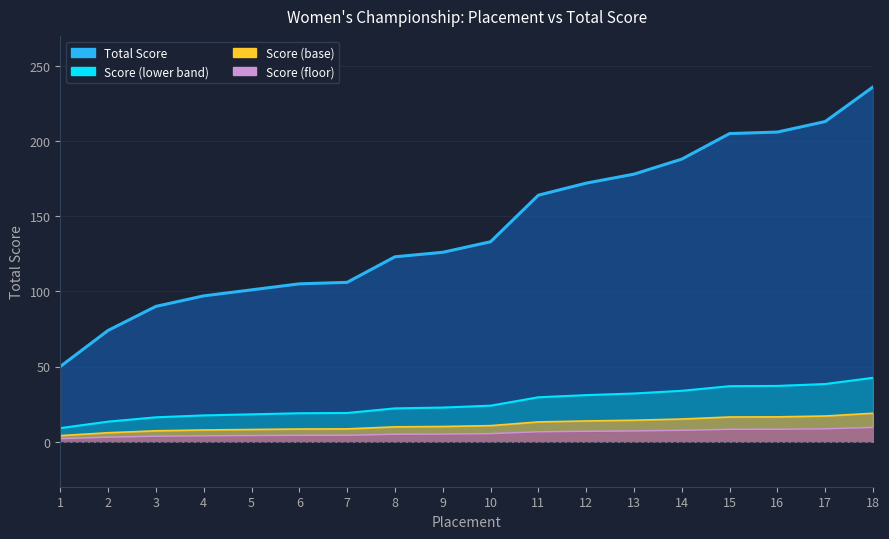

What is the sum of all Total Score values?

2567.0